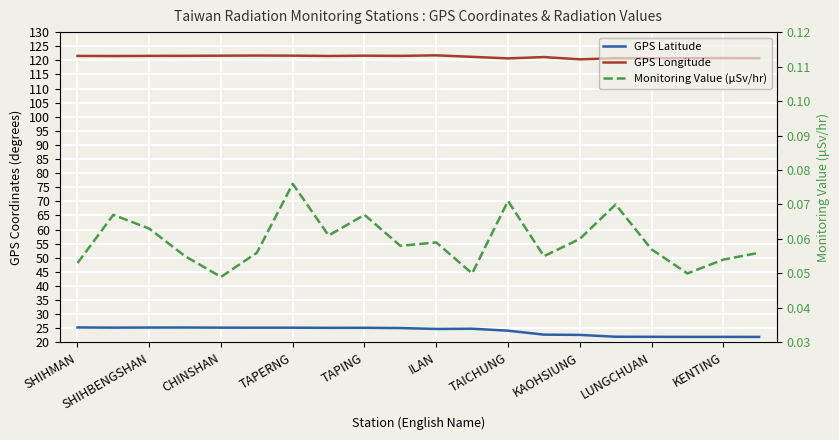

What is the difference between the second highest and second lowest values in the GPS Longitude series?

1.0